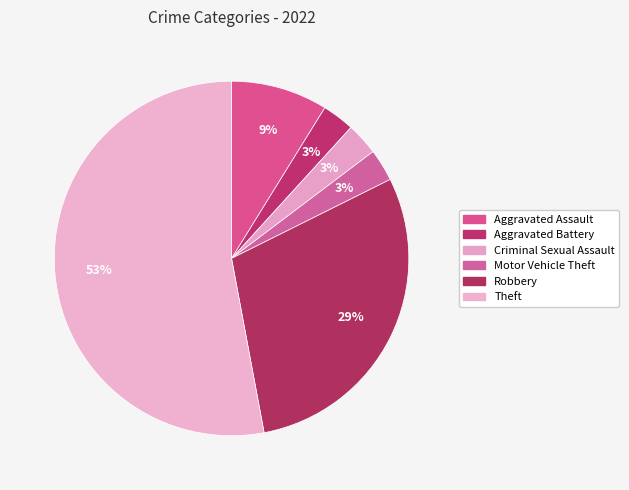

Count the number of slices in the pie.

6